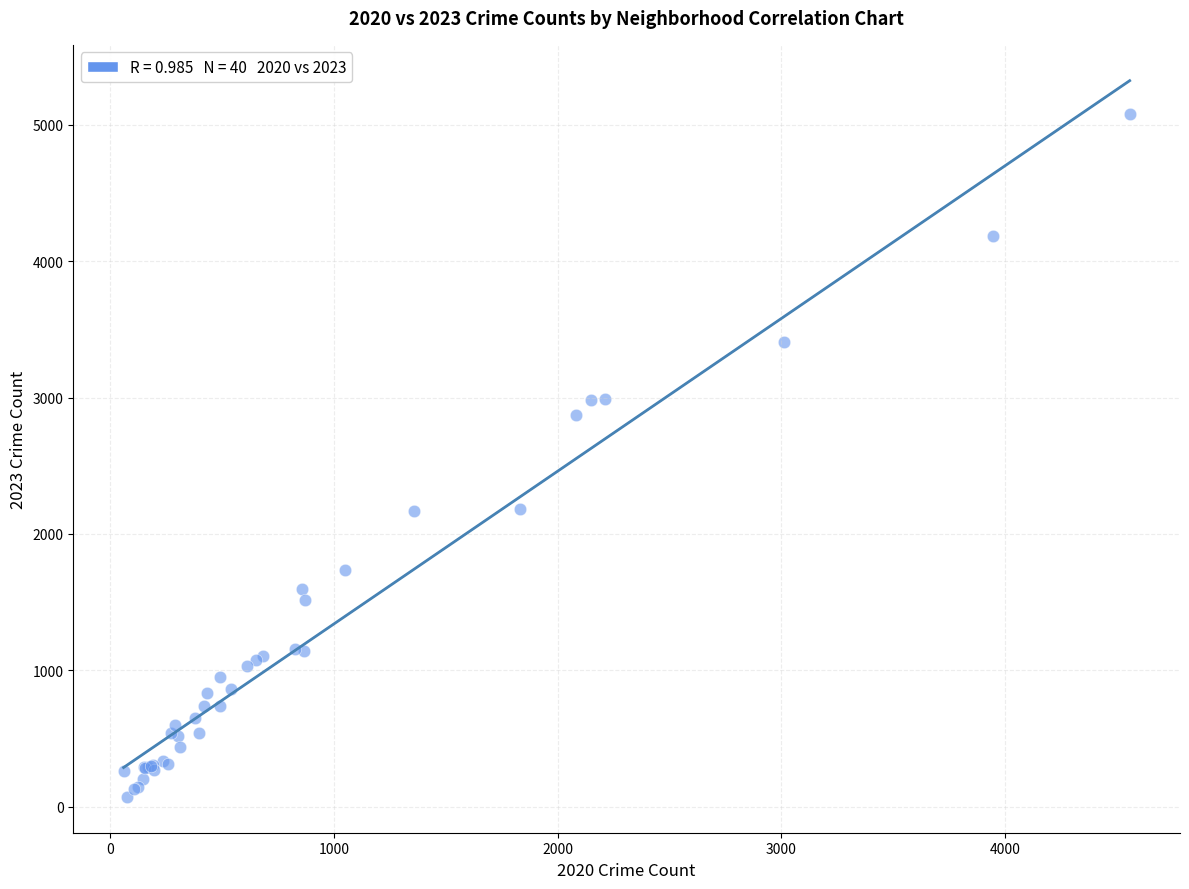

What Y value in the scatter plot is closest to 2576?

2870